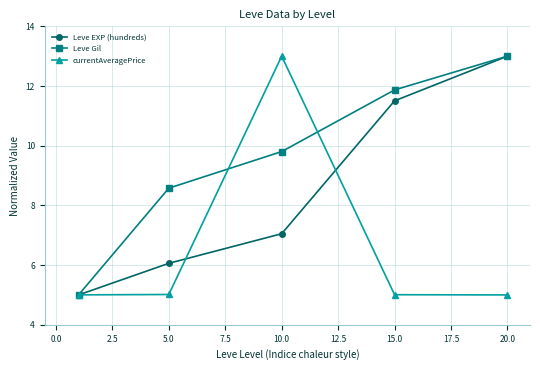

What is the value of the currentAveragePrice point at the 5th from the left?

5.0